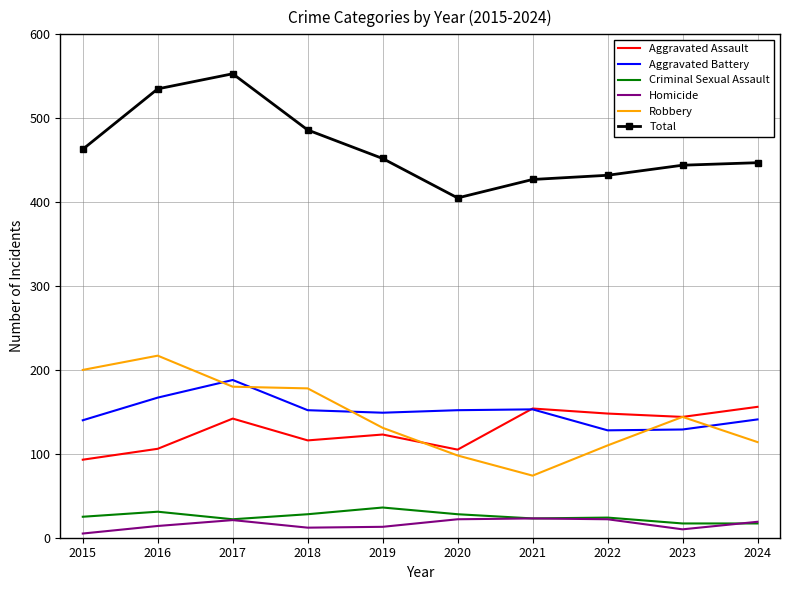

What is the maximum value shown in the chart?

553